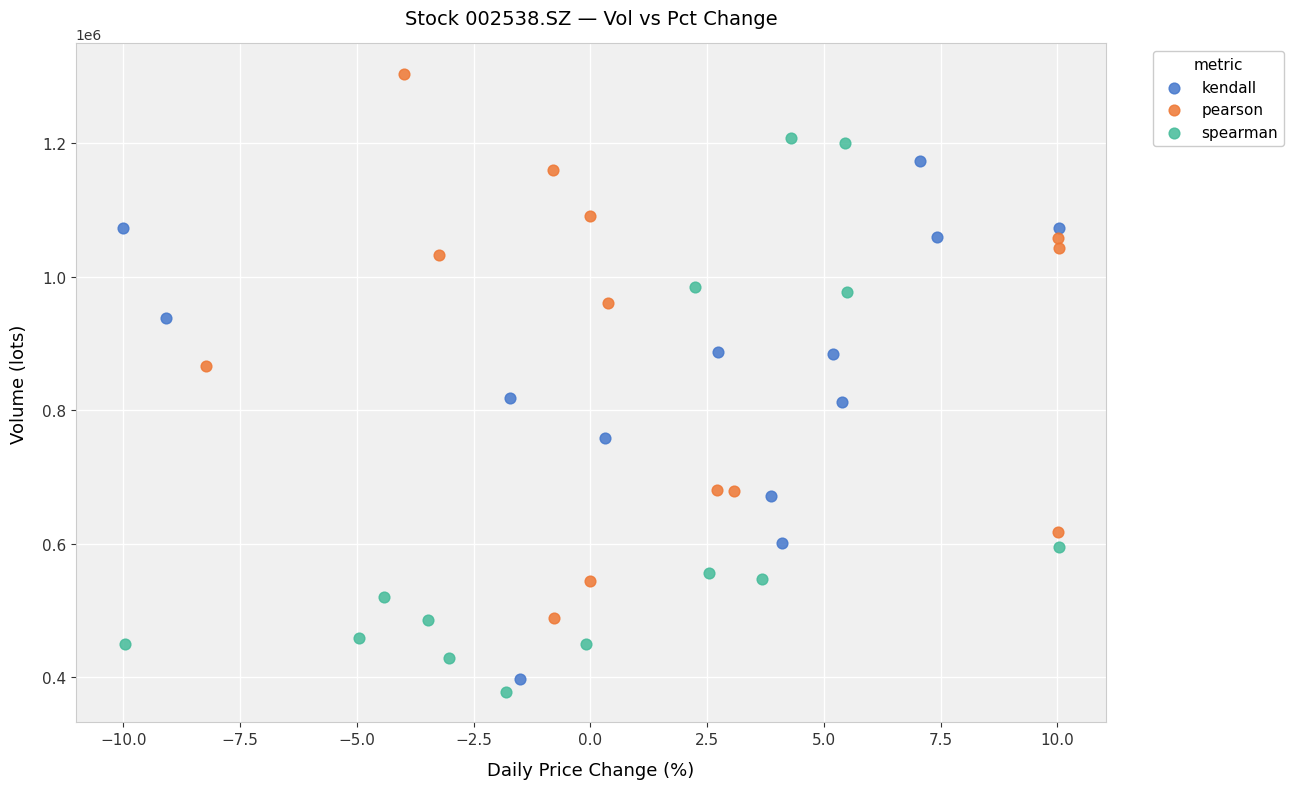

What are all the series names shown in the legend?

kendall, pearson, spearman